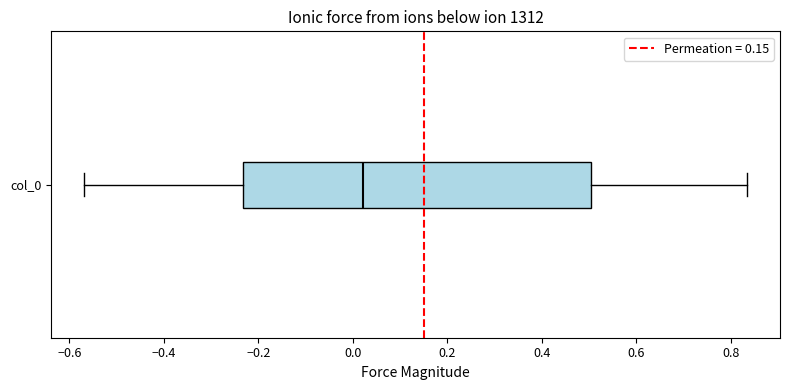

Where is the right edge of the box for col_0 on the x-axis? The values are not printed on the chart, so give them approximately, as read against the axis.

0.50